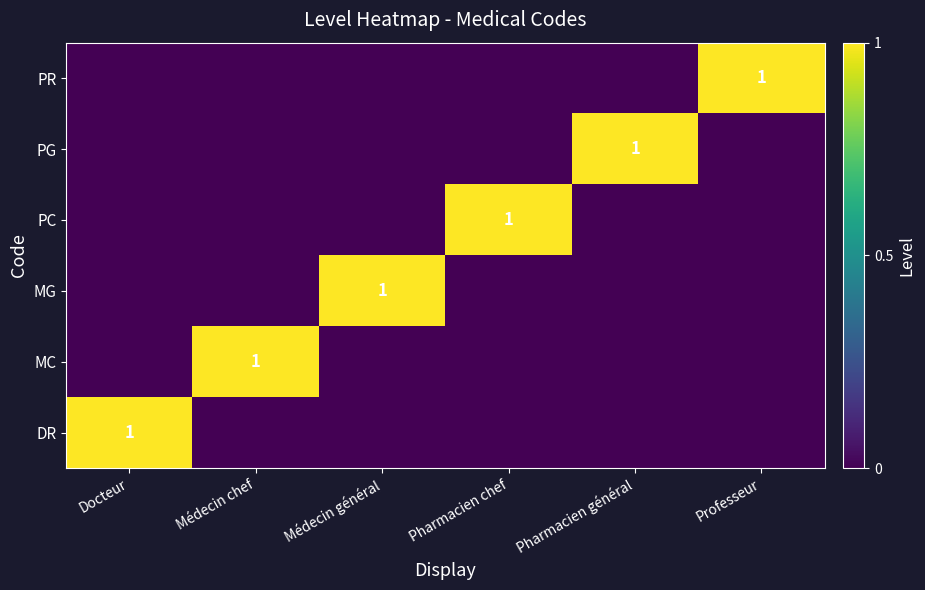

At which category is the sum across all series the highest?

Docteur